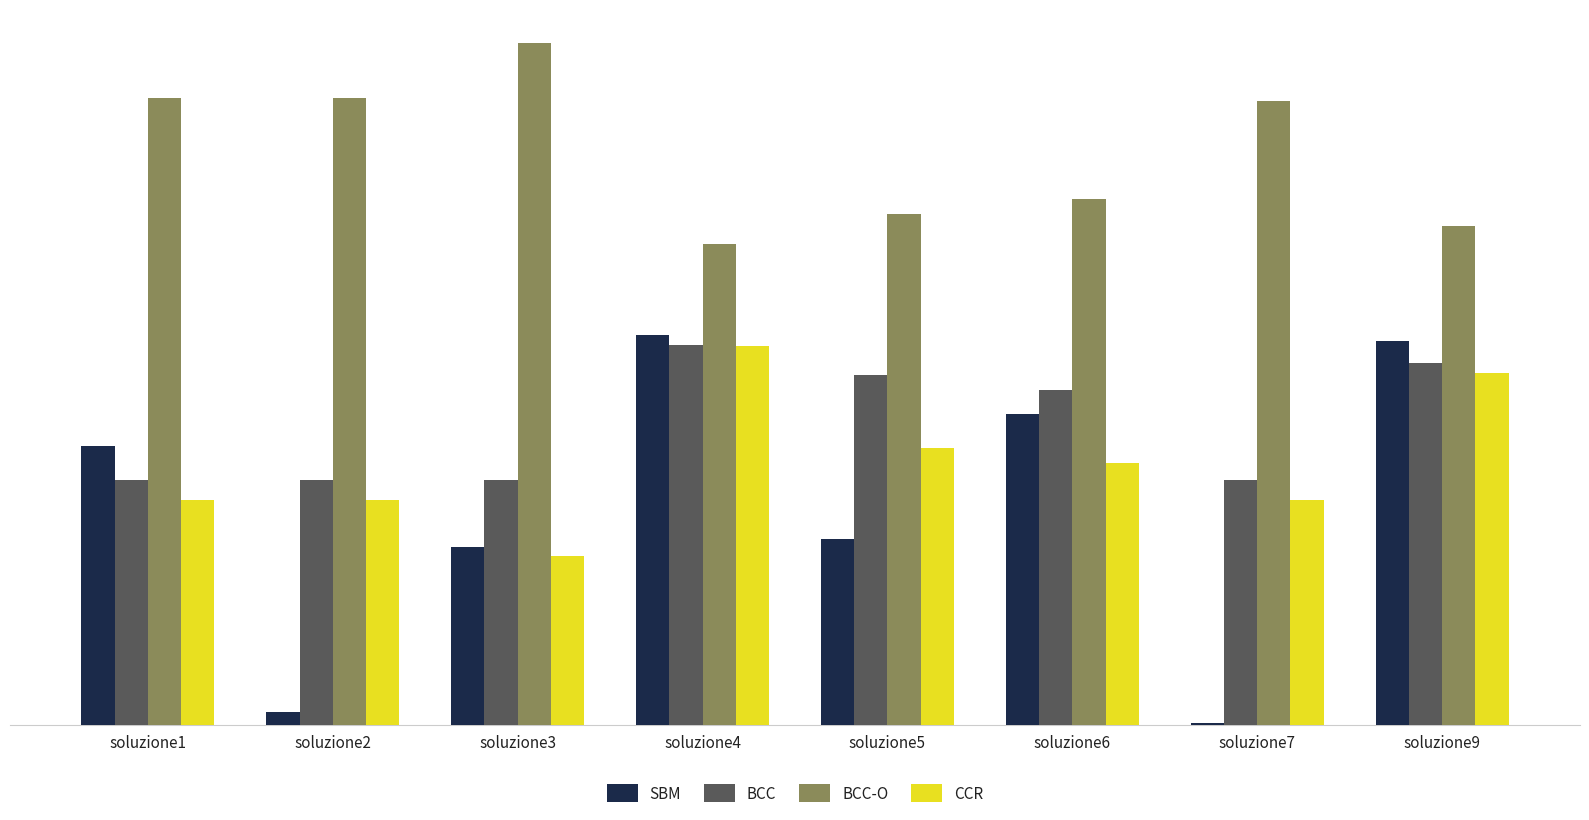

Which series has the largest total across all categories?

BCC-O